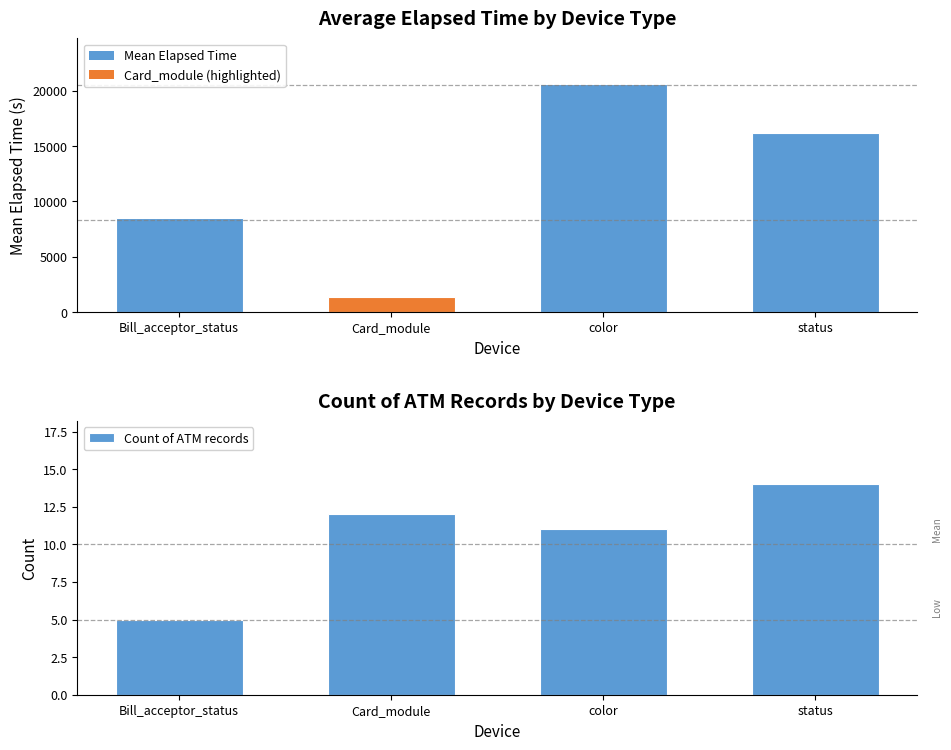

Rank the categories by Count of ATM records value from highest to lowest.

status, Card_module, color, Bill_acceptor_status